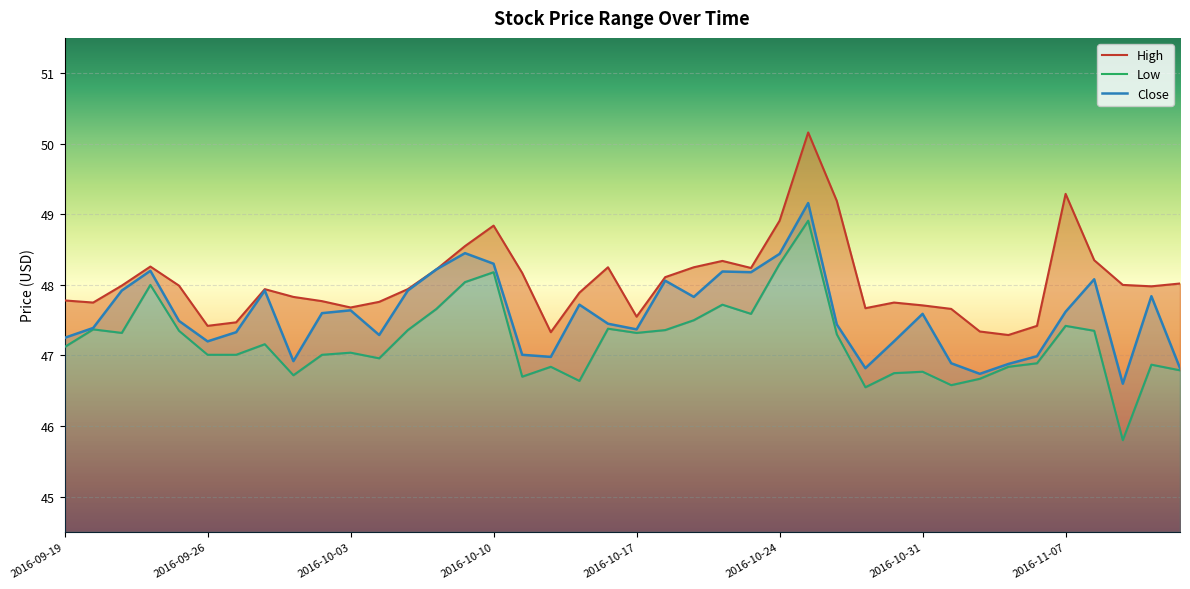

Reading left to right, list all the values displayed in this chart.

High: 47.8	47.8	48.0	48.3	48.0	47.4	47.5	47.9	47.8	47.8	47.7	47.8	47.9	48.2	48.5	48.8	48.2	47.3	47.9	48.2	47.5	48.1	48.2	48.3	48.2	48.9	50.2	49.2	47.7	47.8	47.7	47.7	47.3	47.3	47.4	49.3	48.3	48.0	48.0	48.0
Low: 47.1	47.4	47.3	48.0	47.3	47.0	47.0	47.2	46.7	47.0	47.0	47.0	47.4	47.7	48.0	48.2	46.7	46.8	46.6	47.4	47.3	47.4	47.5	47.7	47.6	48.3	48.9	47.3	46.5	46.8	46.8	46.6	46.7	46.8	46.9	47.4	47.3	45.8	46.9	46.8
Close: 47.2	47.4	47.9	48.2	47.5	47.2	47.3	47.9	46.9	47.6	47.6	47.3	47.9	48.2	48.5	48.3	47.0	47.0	47.7	47.5	47.4	48.1	47.8	48.2	48.2	48.4	49.2	47.4	46.8	47.2	47.6	46.9	46.7	46.9	47.0	47.6	48.1	46.6	47.8	46.8